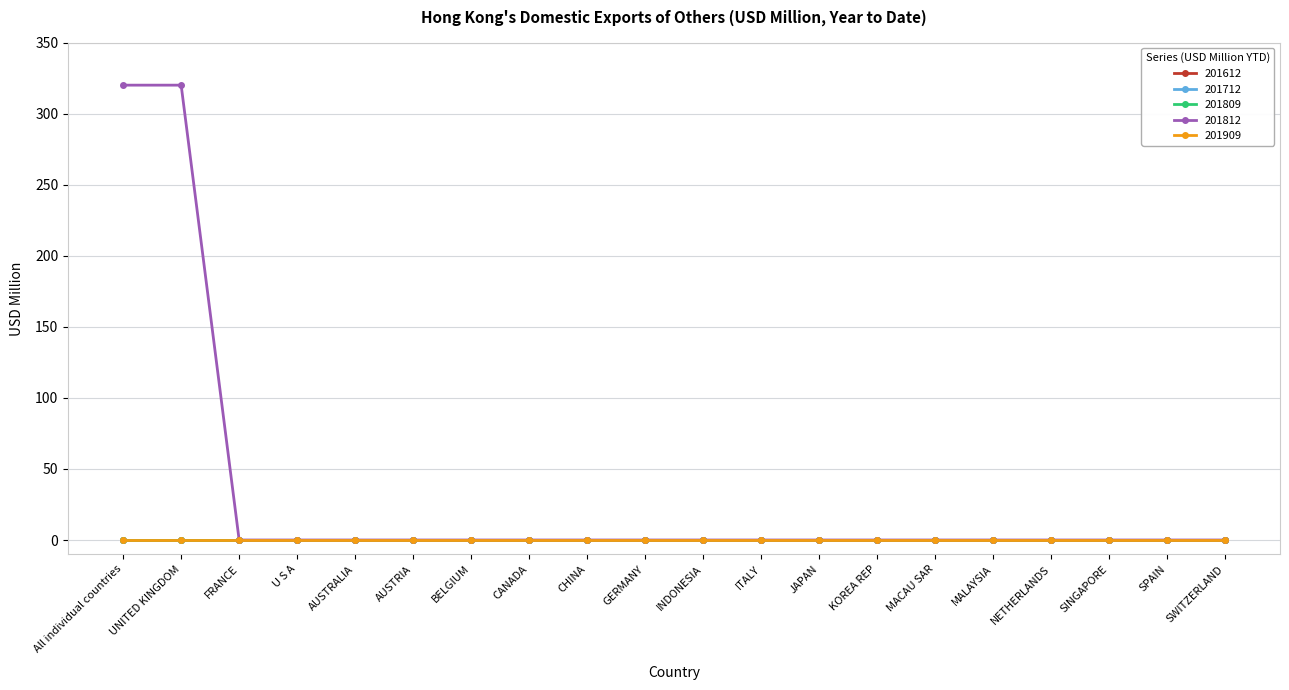

Is this an area chart (filled region under the line)?

No